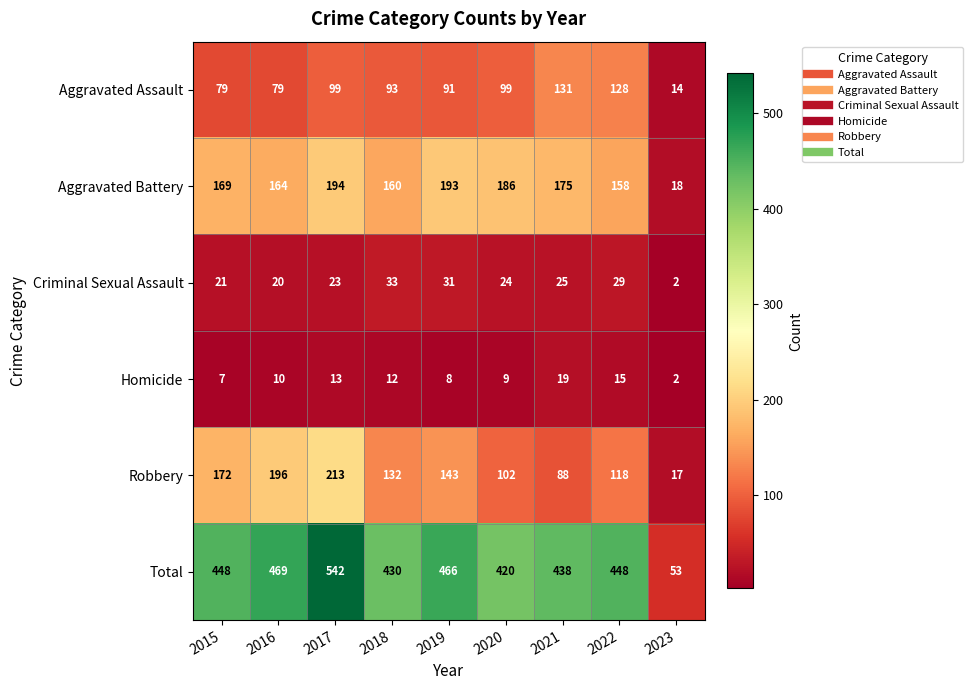

Is it true that Aggravated Battery equals 194 at 2017?

True